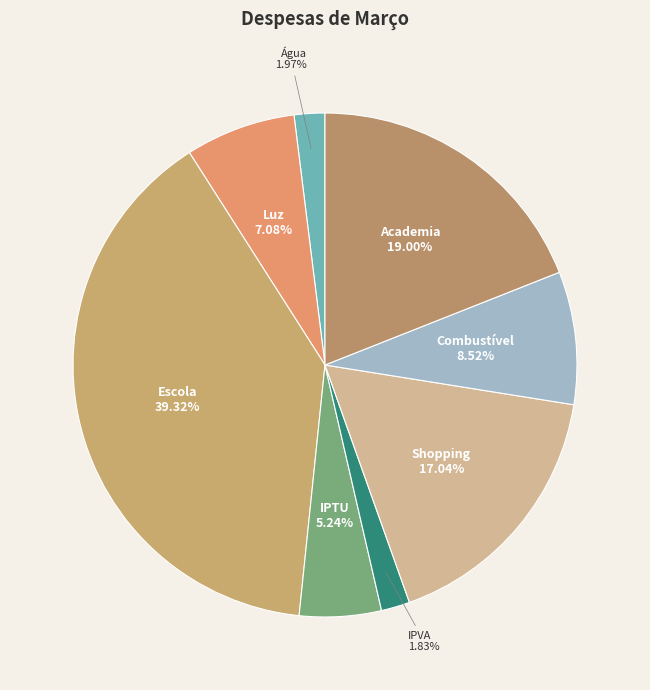

Is there any slice that represents more than half of the pie?

No